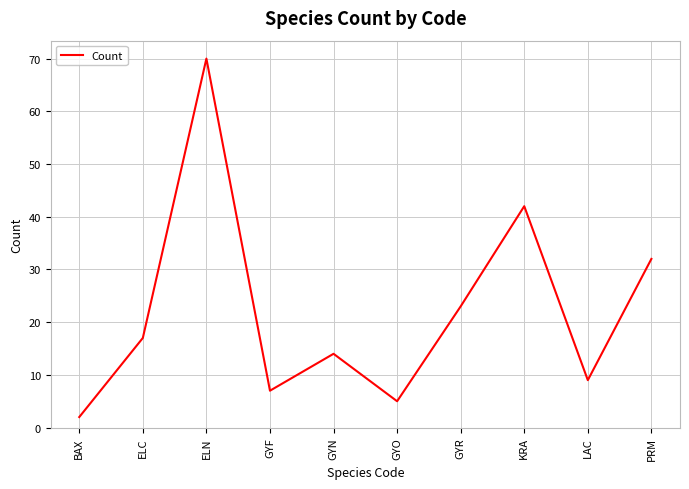

Reading left to right, transcribe all the data shown in this chart.

2	17	70	7	14	5	23	42	9	32